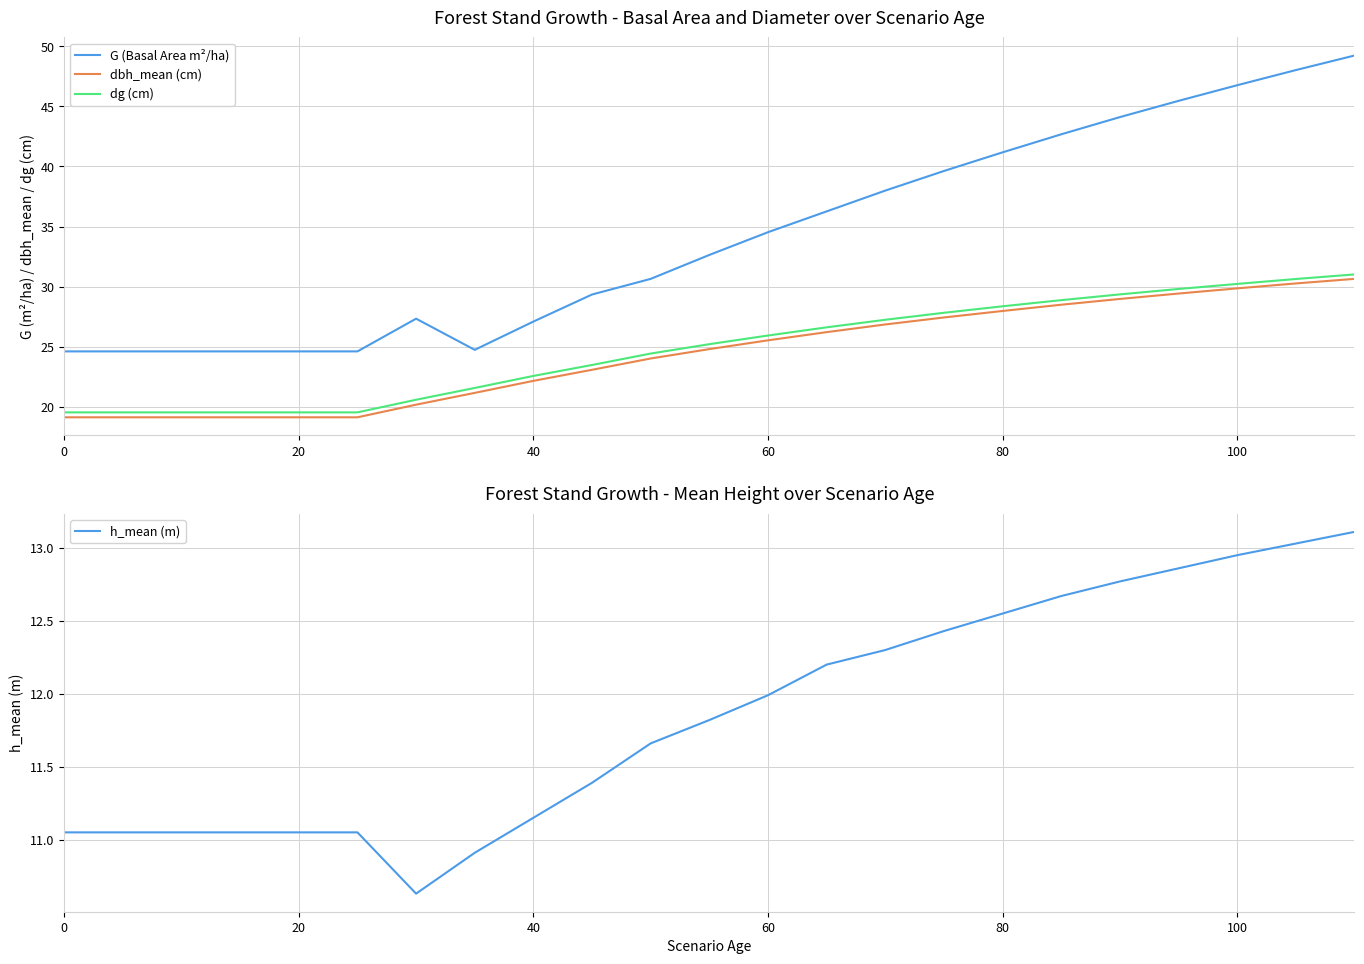

True or false: G (Basal Area m²/ha) and dbh_mean (cm) intersect in this chart.

False